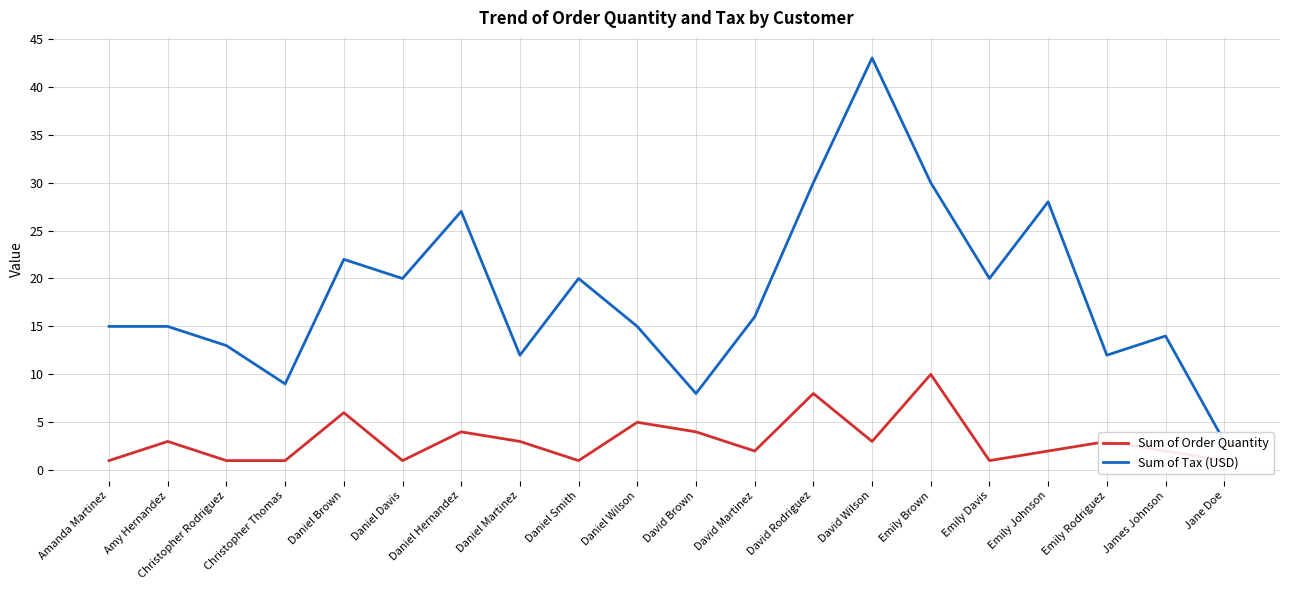

Reading left to right, transcribe all the data shown in this chart.

Sum of Order Quantity: 1.0	3.0	1.0	1.0	6.0	1.0	4.0	3.0	1.0	5.0	4.0	2.0	8.0	3.0	10.0	1.0	2.0	3.0	2.0	1.0
Sum of Tax (USD): 15.0	15.0	13.0	9.0	22.0	20.0	27.0	12.0	20.0	15.0	8.0	16.0	30.0	43.0	30.0	20.0	28.0	12.0	14.0	3.0